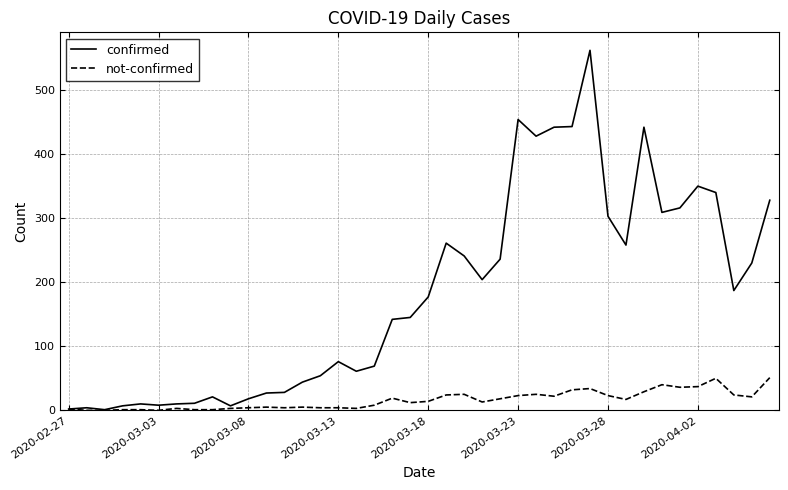

Which series has the widest spread of values?

confirmed